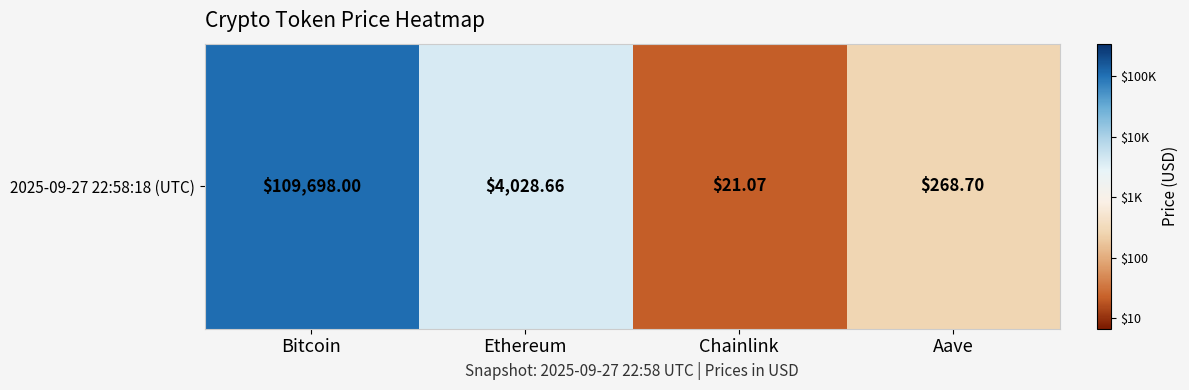

What is the difference between the maximum and minimum values?

3.7